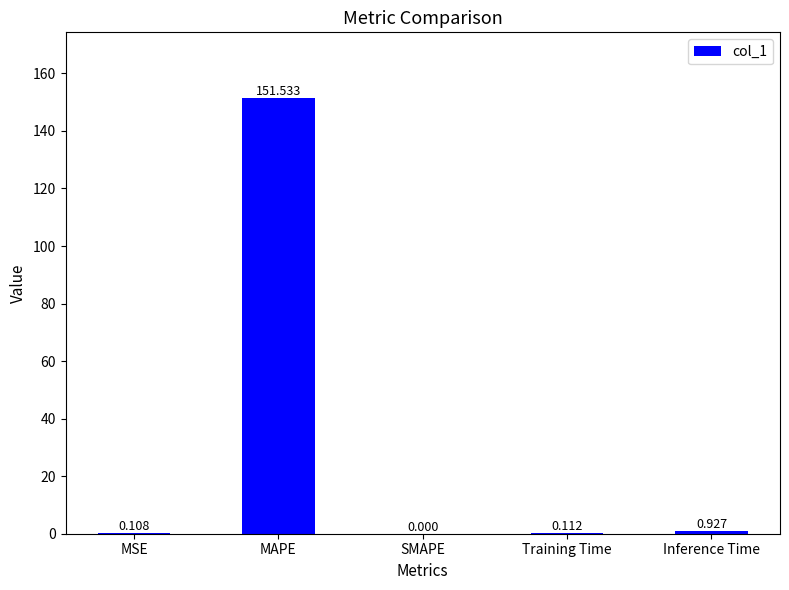

Where is the data nearest to the value 75?

Inference Time